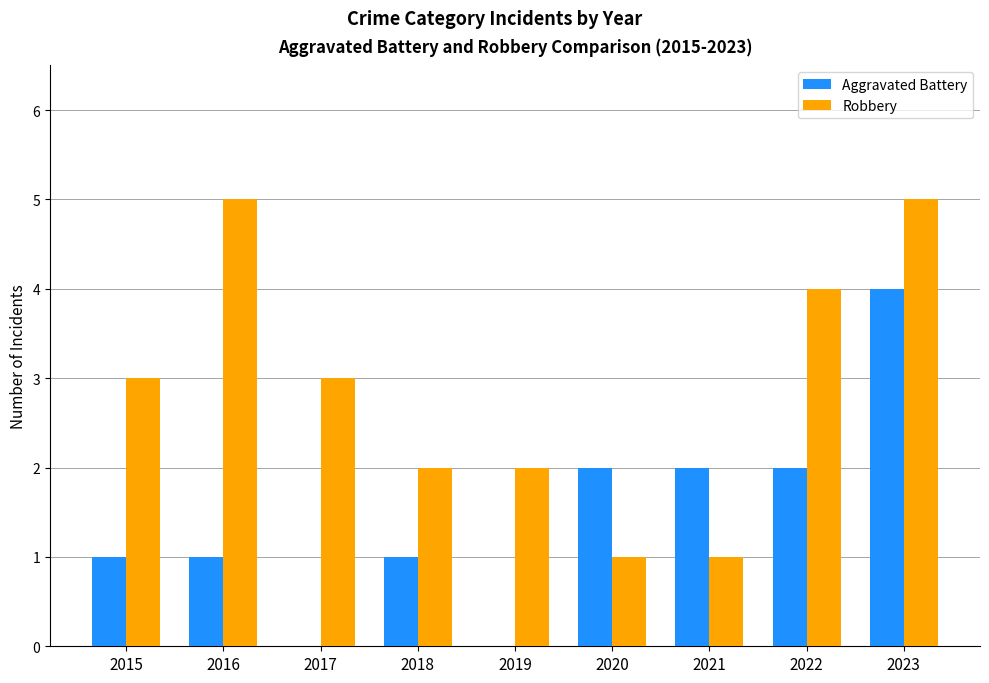

Between 2019 and 2021, which series saw the biggest shift?

Aggravated Battery